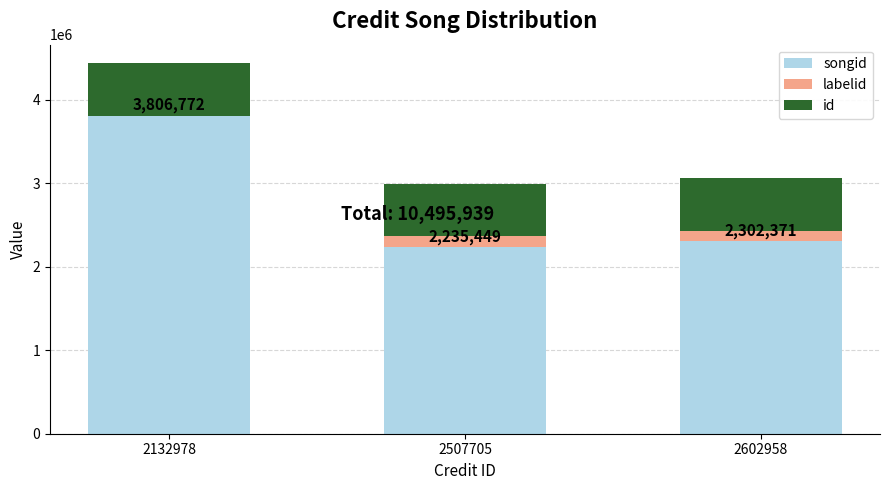

At which category is the sum across all series the highest?

2132978